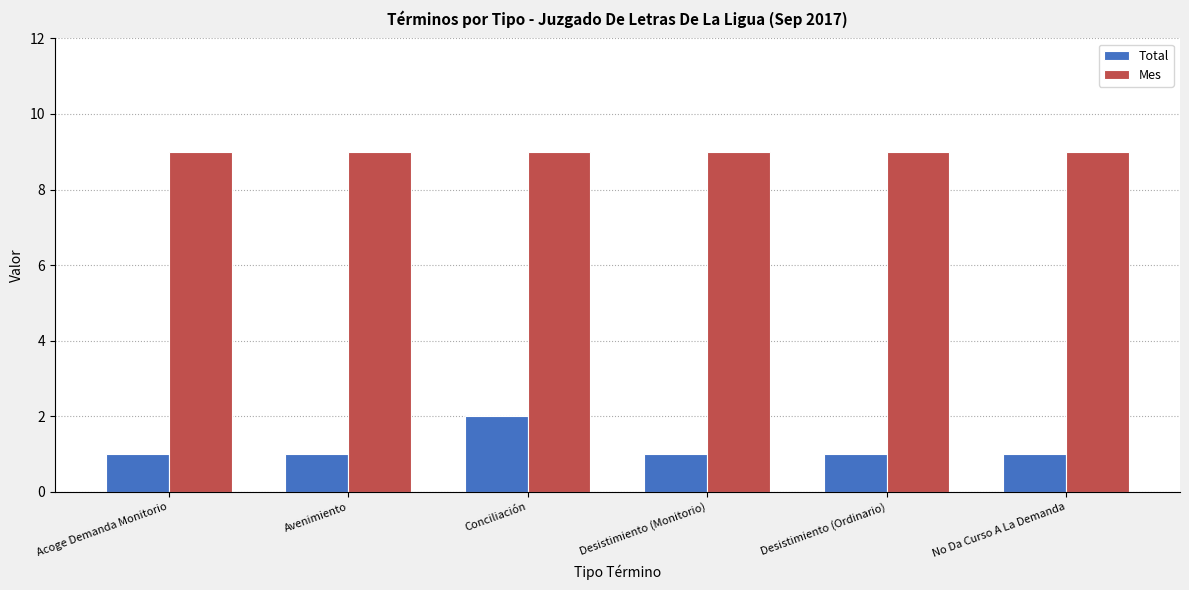

How many groups of bars are there?

6